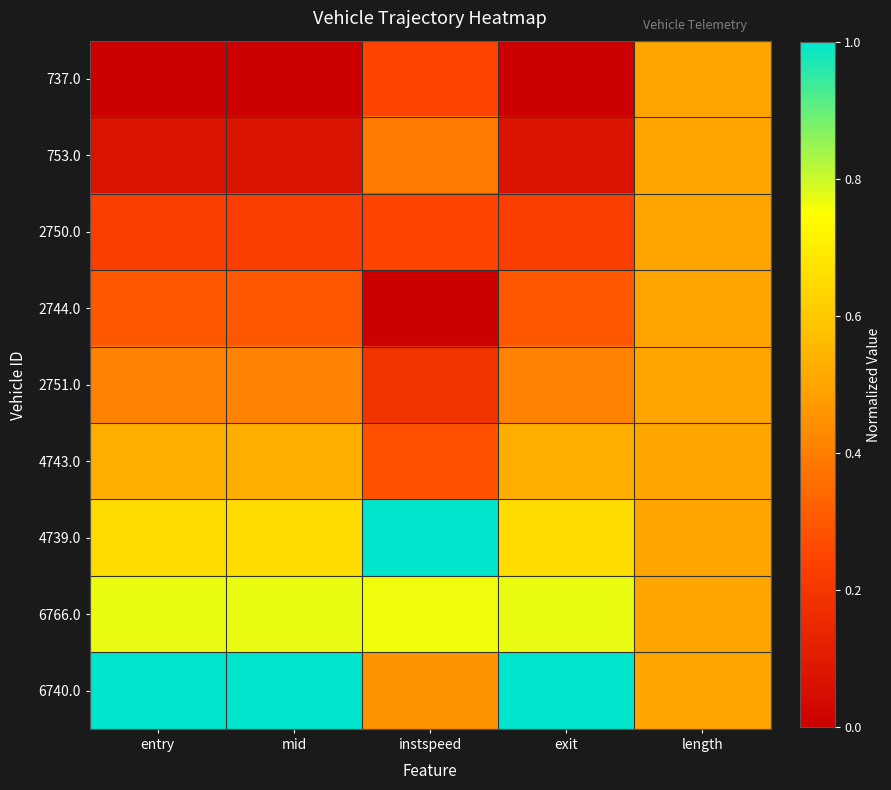

Reading left to right, list all the values displayed in this chart.

737.0: entry=0.0	mid=0.0	instspeed=0.2	exit=0.0	length=0.5
753.0: entry=0.1	mid=0.1	instspeed=0.4	exit=0.1	length=0.5
2750.0: entry=0.2	mid=0.2	instspeed=0.2	exit=0.2	length=0.5
2744.0: entry=0.3	mid=0.3	instspeed=0.0	exit=0.3	length=0.5
2751.0: entry=0.4	mid=0.4	instspeed=0.2	exit=0.4	length=0.5
4743.0: entry=0.5	mid=0.5	instspeed=0.3	exit=0.5	length=0.5
4739.0: entry=0.7	mid=0.7	instspeed=1.0	exit=0.7	length=0.5
6766.0: entry=0.8	mid=0.8	instspeed=0.8	exit=0.8	length=0.5
6740.0: entry=1.0	mid=1.0	instspeed=0.5	exit=1.0	length=0.5